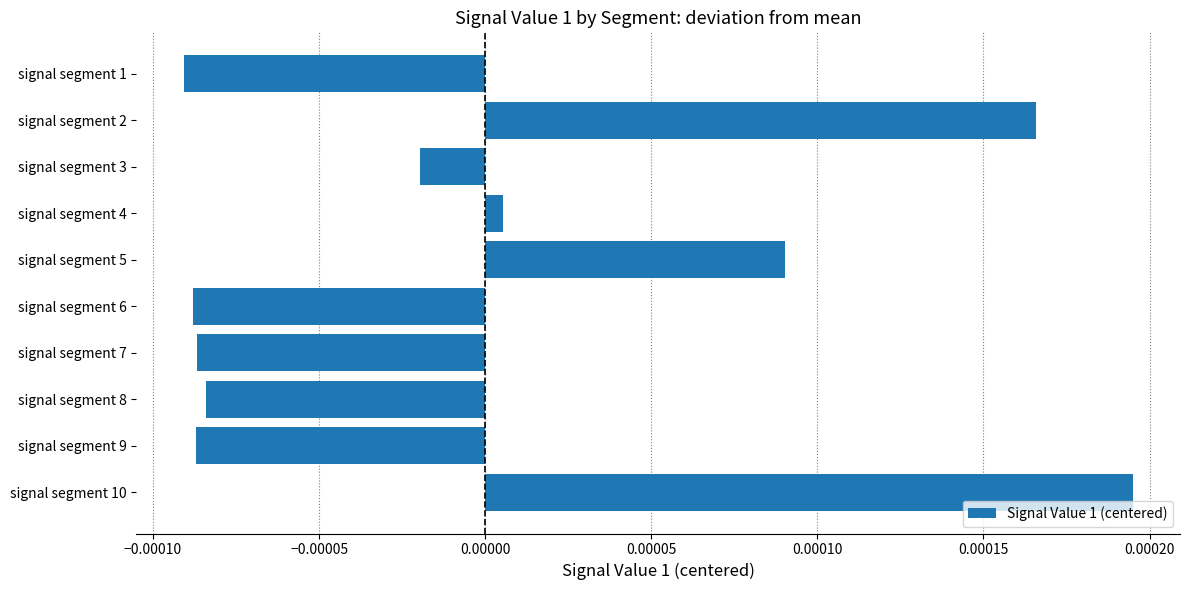

Which category has the highest value across all series?

signal segment 10